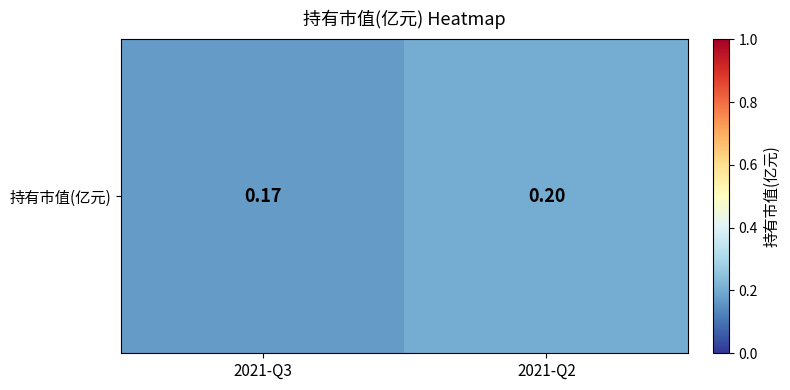

Rank the categories by value from highest to lowest.

2021-Q2, 2021-Q3